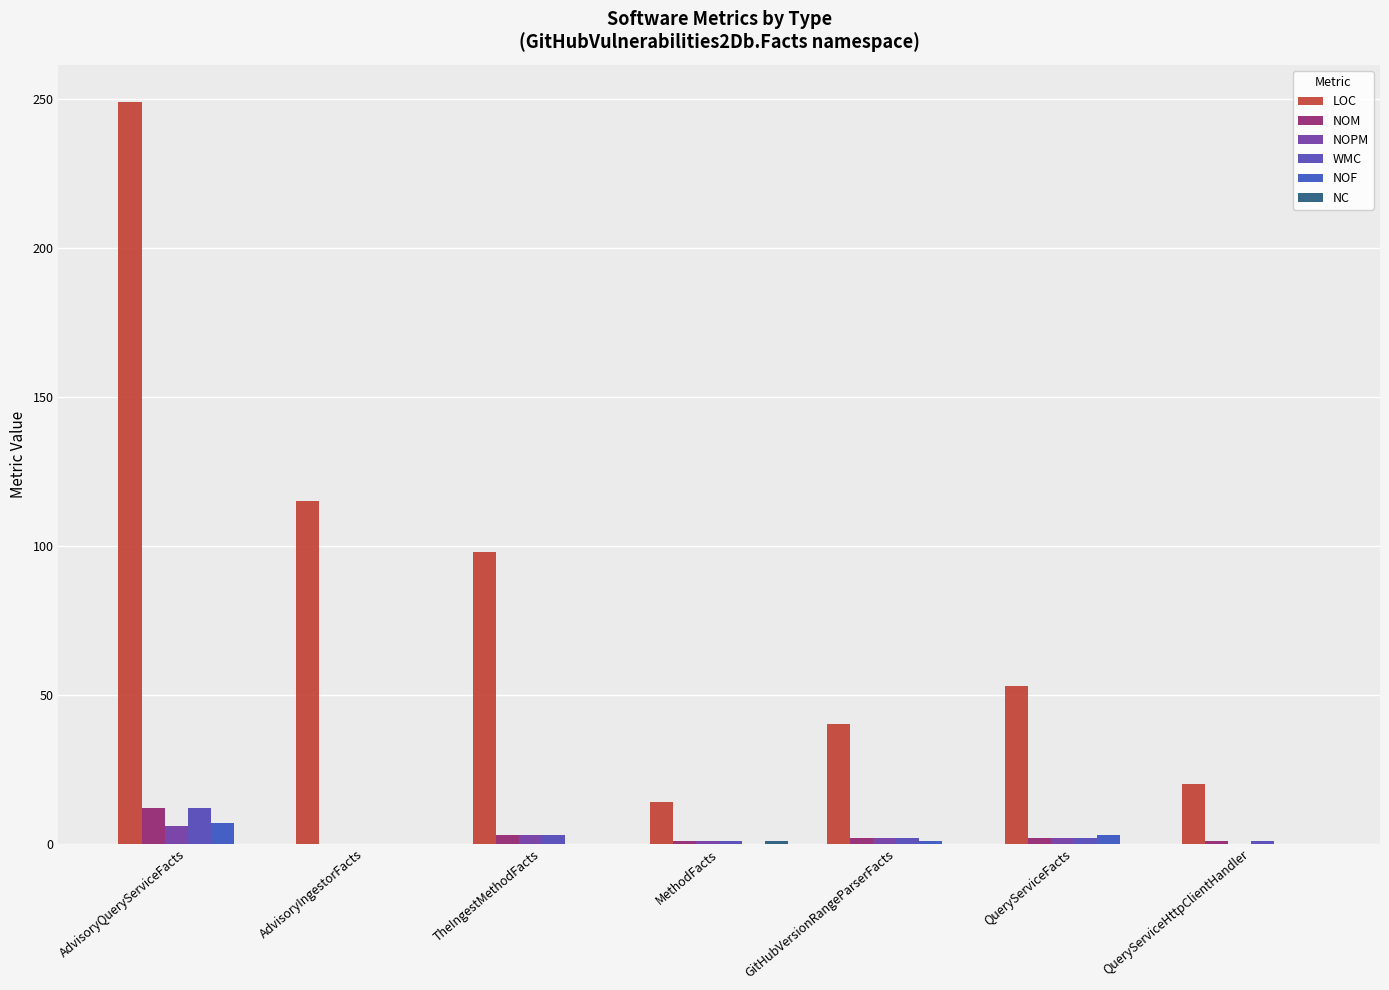

Are the bars grouped side by side (vs. stacked)?

Yes